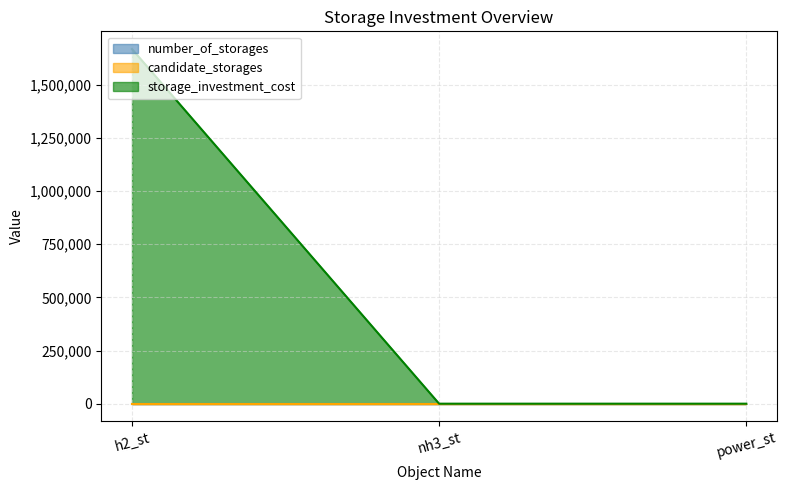

At nh3_st, list the series in order from largest to smallest.

candidate_storages, number_of_storages, storage_investment_cost